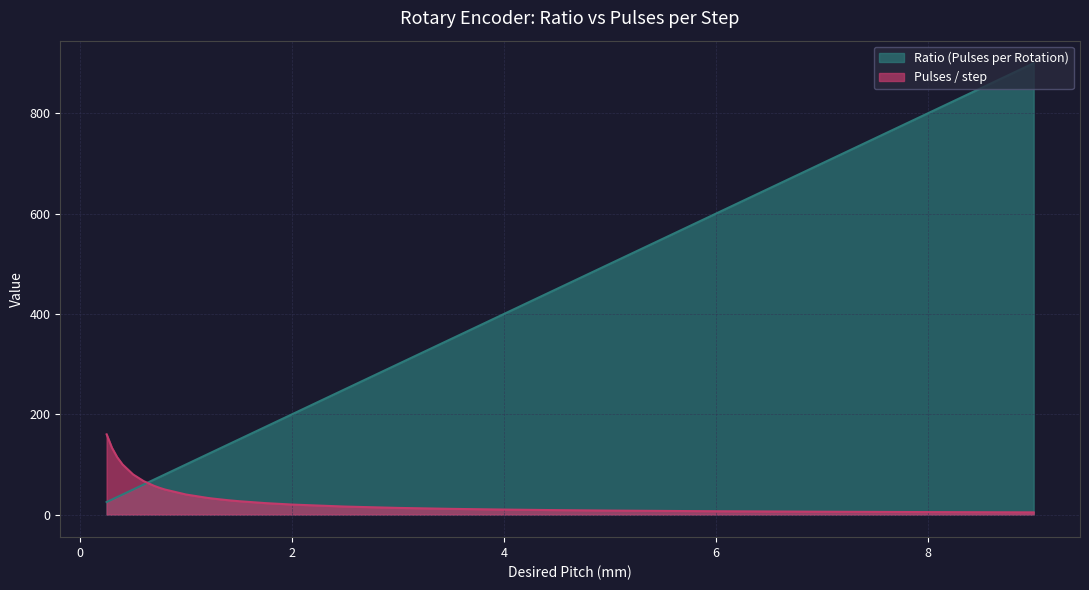

What is the label of the 10th point from the left?

1.0